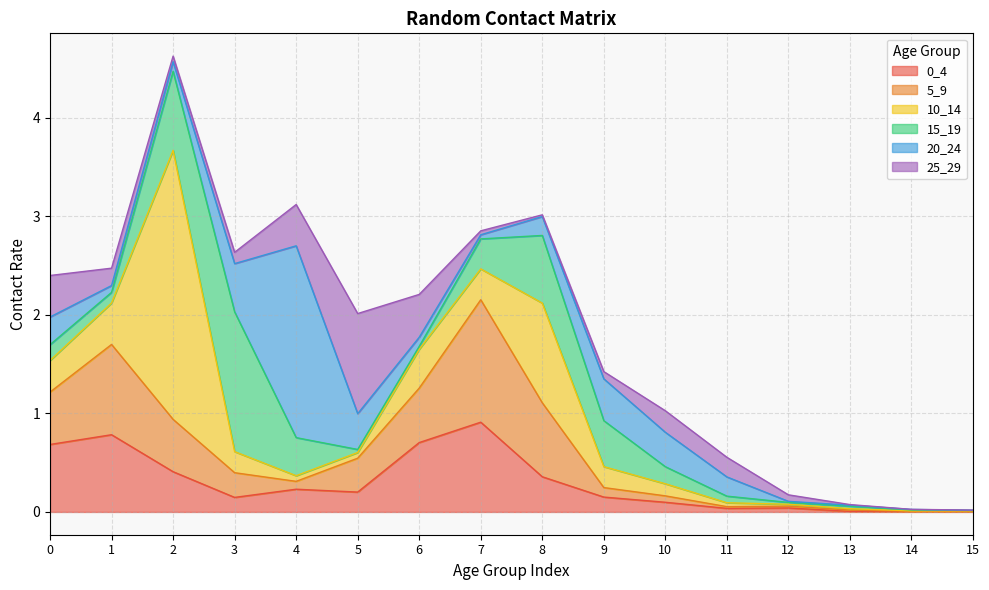

Does the chart have visible grid lines?

Yes